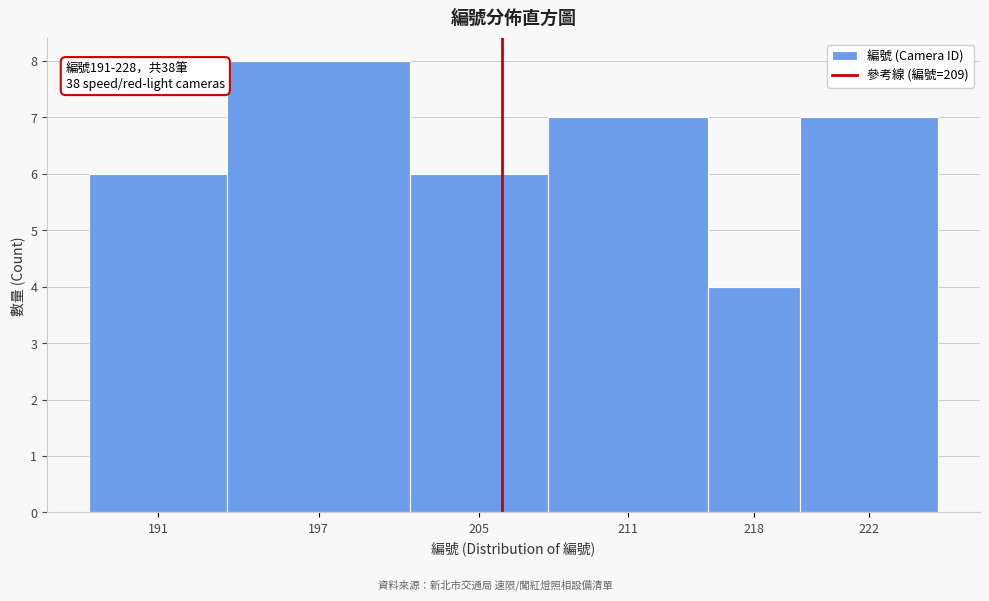

Reading left to right, extract all data points from this chart.

6	8	6	7	4	7